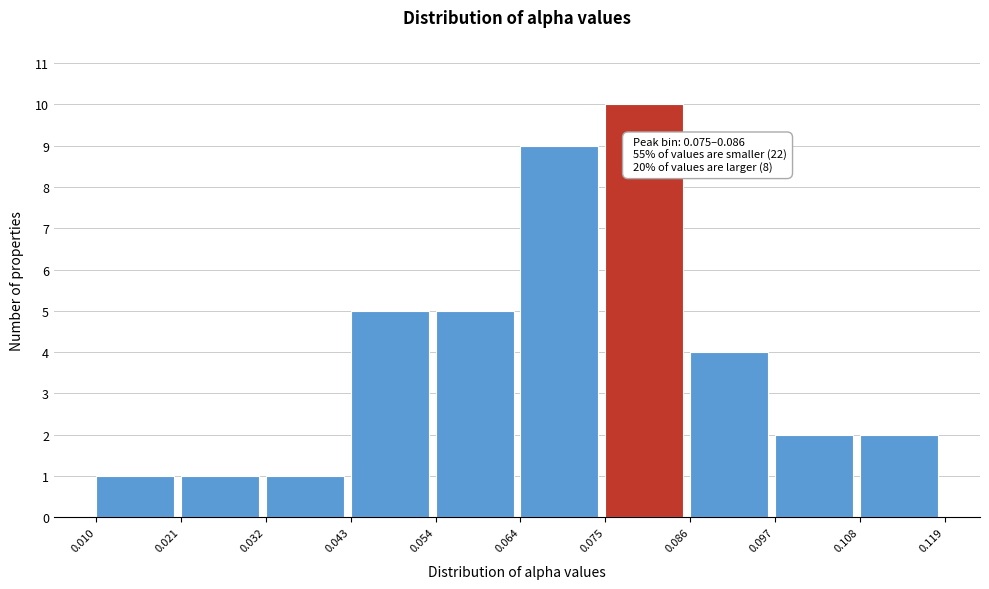

Which range on the x-axis has the tallest bar?

0.075 to 0.086